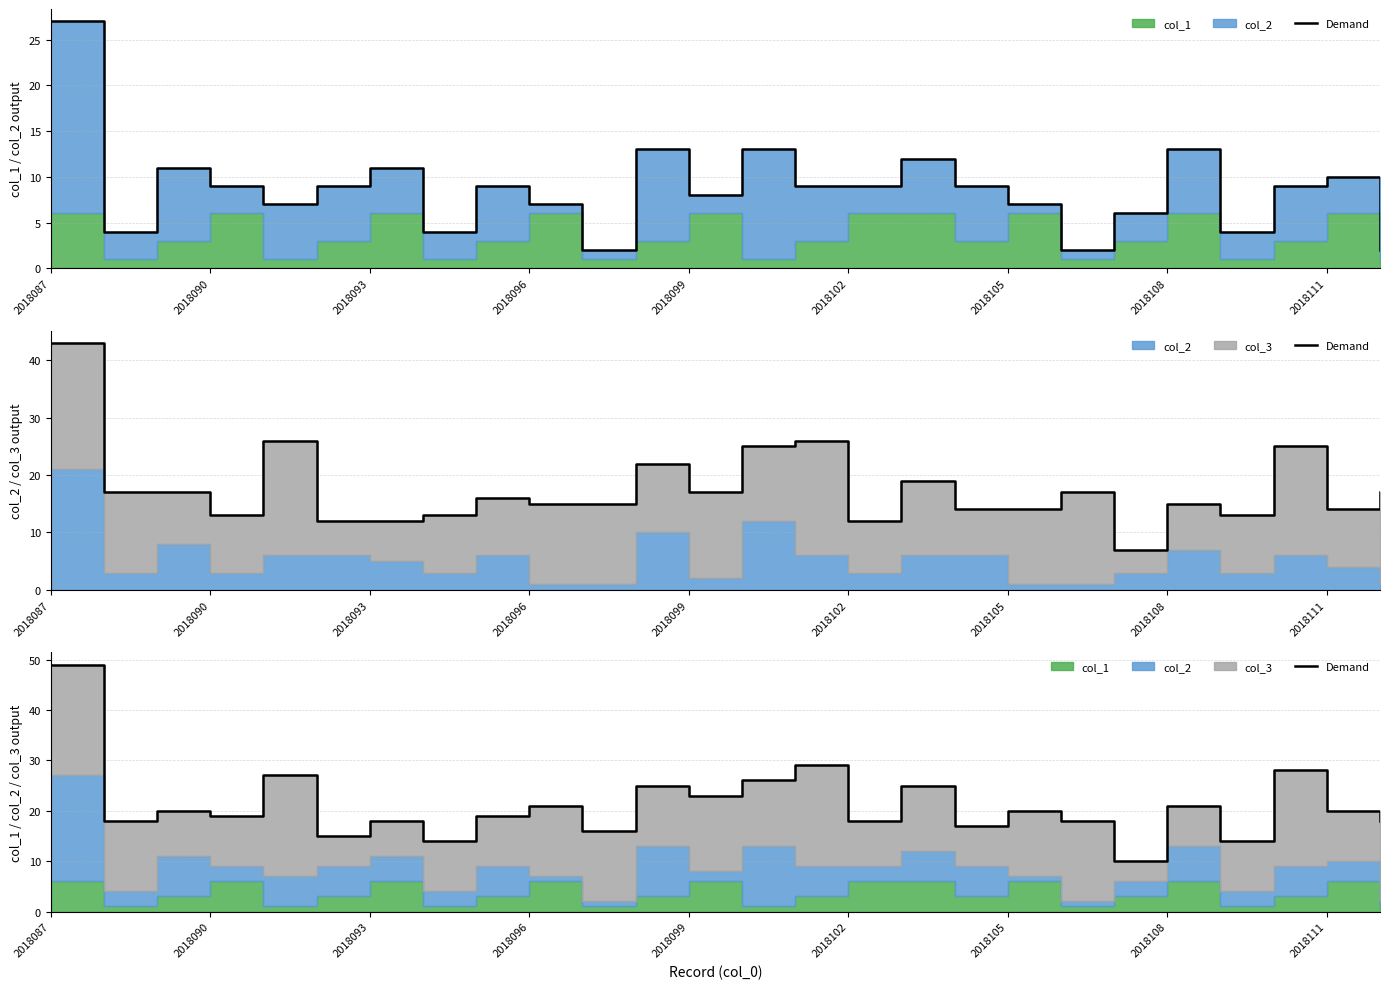

What is the change in value from 2018111 to 16?

+6